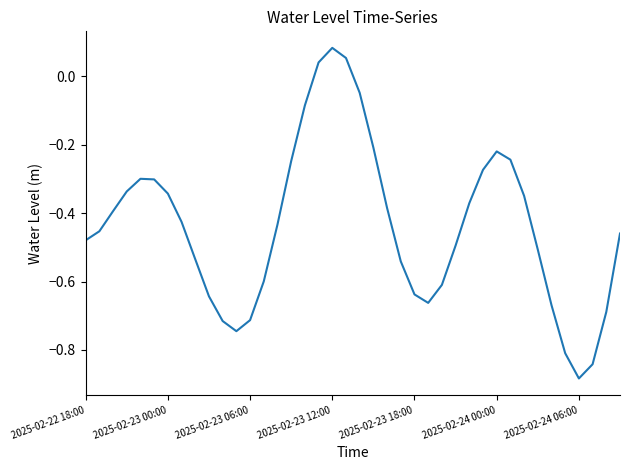

How many distinct data groups are displayed?

1